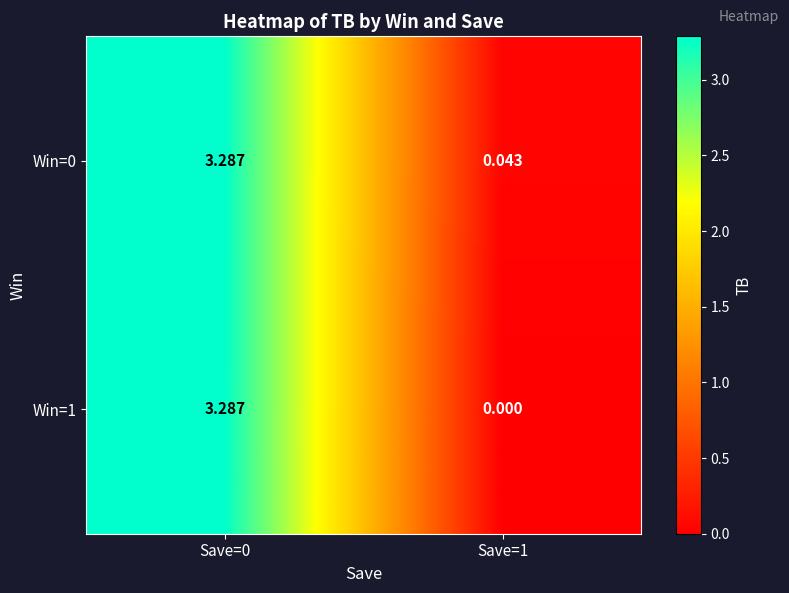

Is the value of Win=0 at Save=1 greater than the value of Win=1 at Save=0?

No